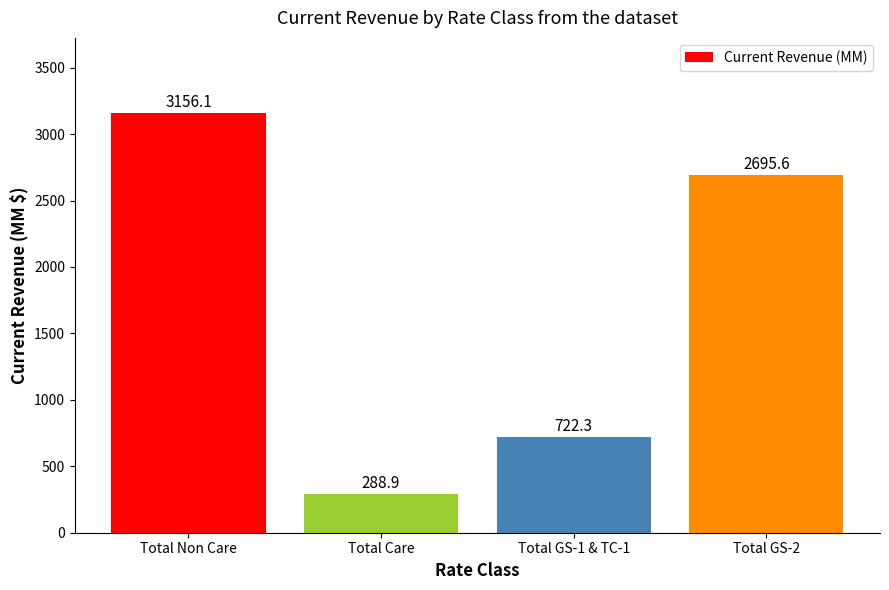

What is the label of the 1st bar from the right?

Total GS-2